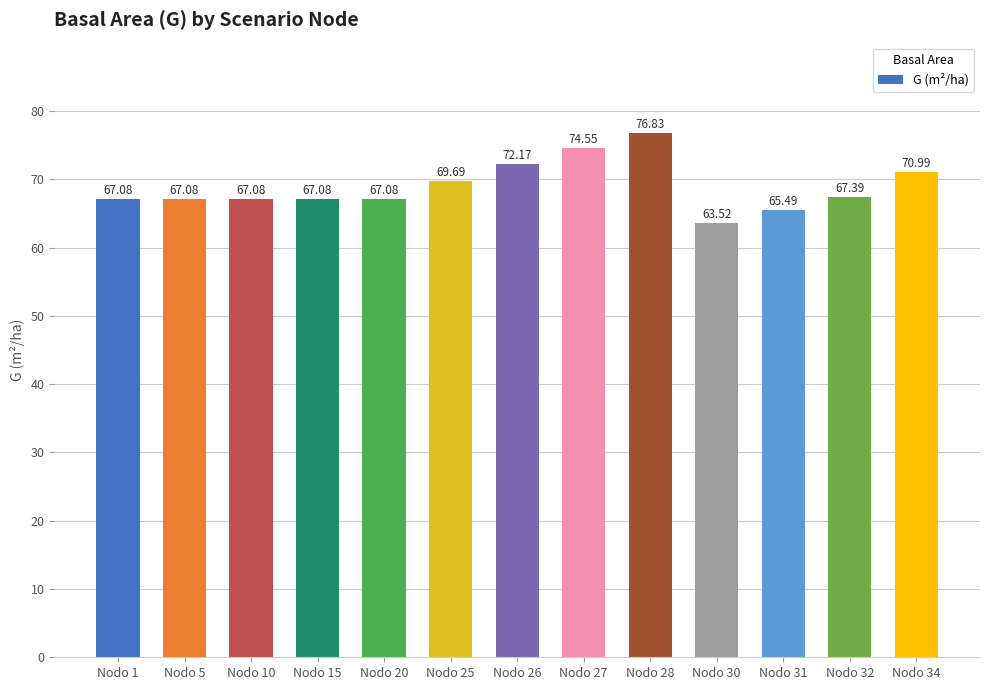

What is the average value?

68.9